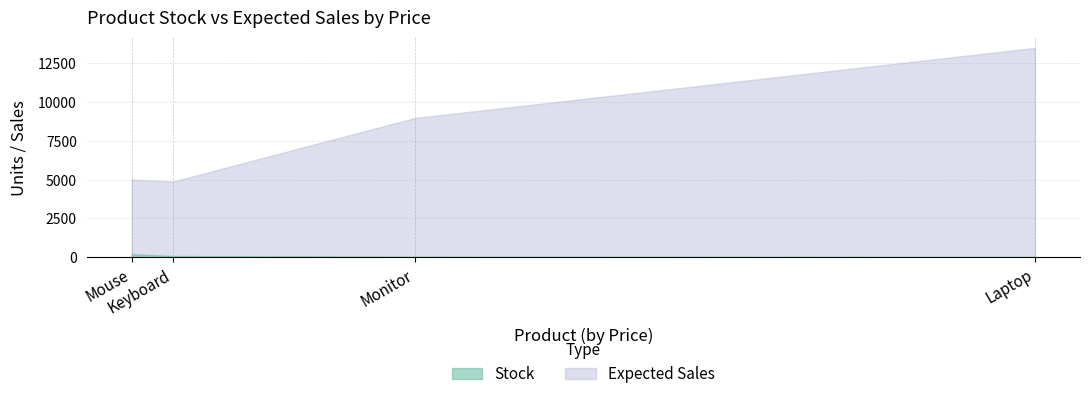

At which category is the sum across all series the highest?

Laptop